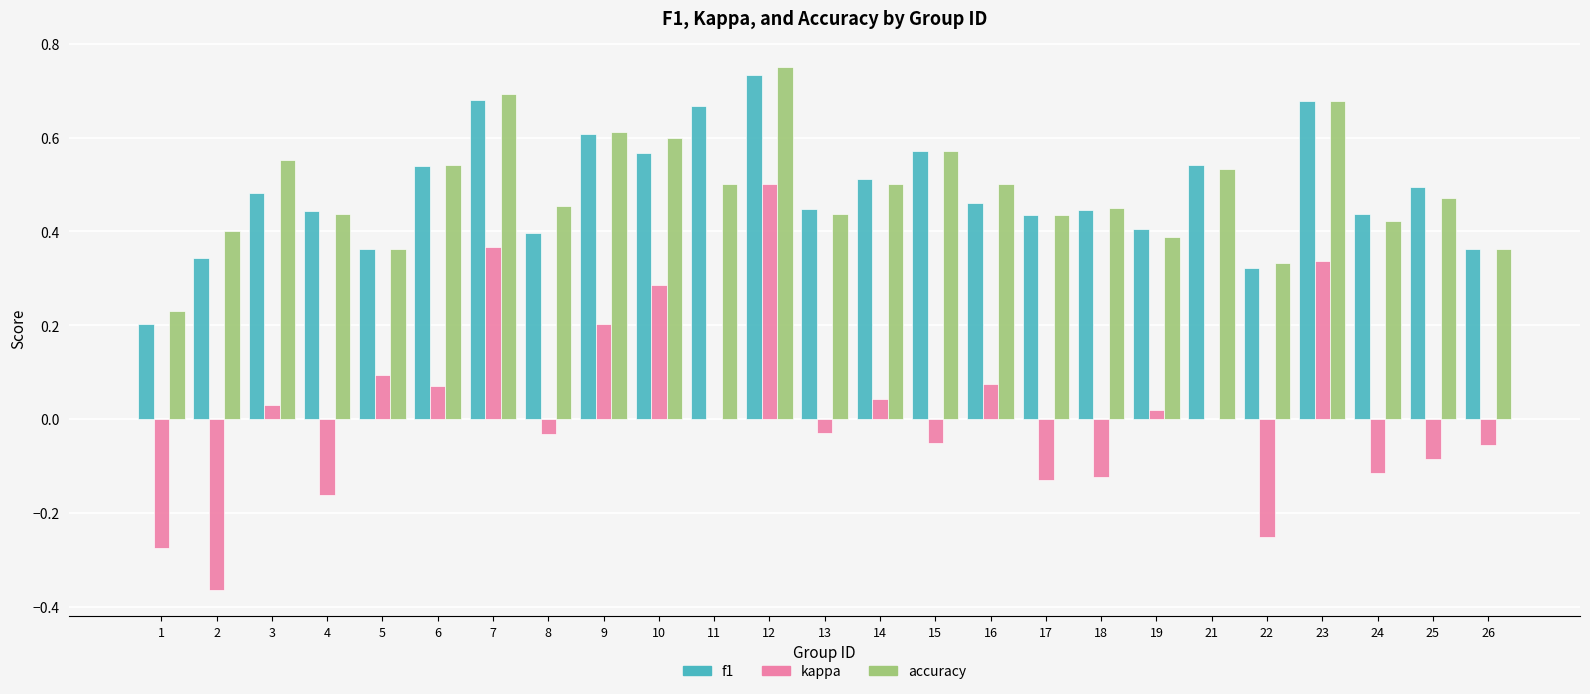

Is the value of f1 at 5 greater than the value of kappa at 8?

Yes